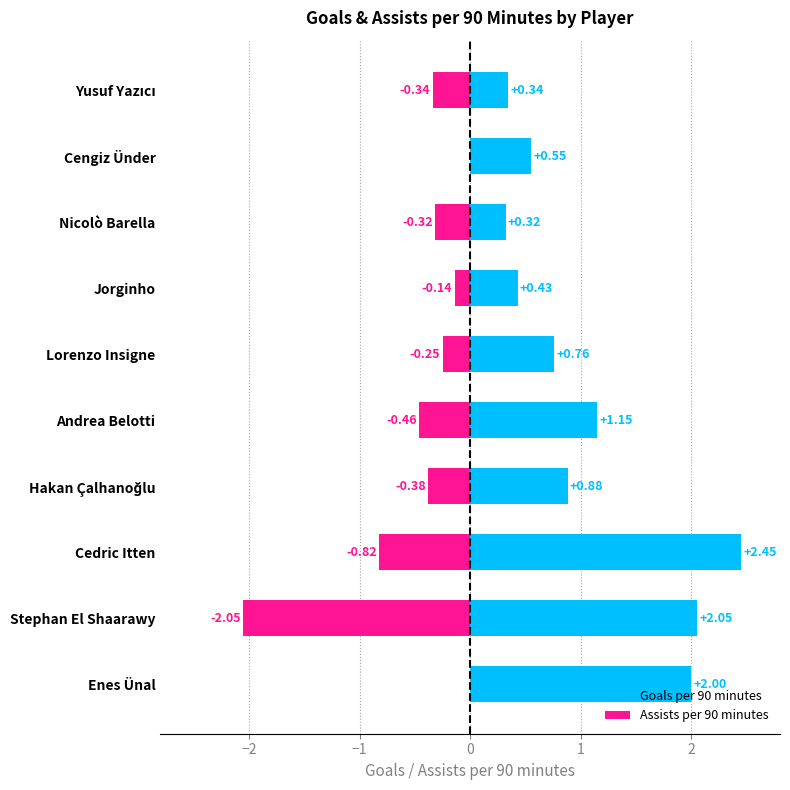

At Nicolò Barella, list the series in order from largest to smallest.

Goals per 90 minutes, Assists per 90 minutes